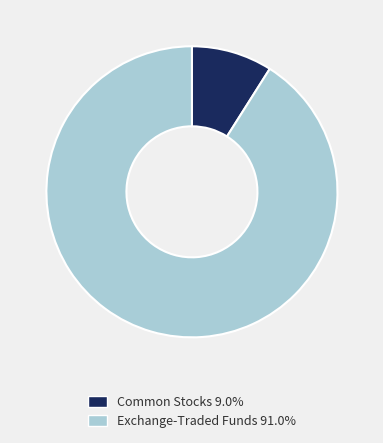

How many slices are in this pie chart?

2